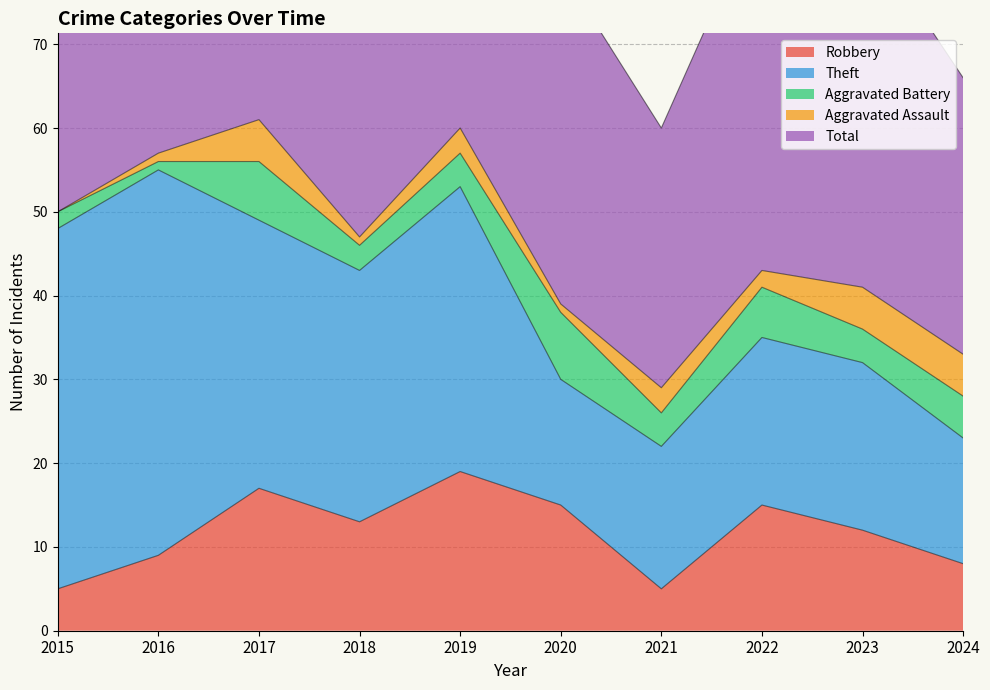

Reading left to right, transcribe all the data shown in this chart.

Robbery: 2015=5	2016=9	2017=17	2018=13	2019=19	2020=15	2021=5	2022=15	2023=12	2024=8
Theft: 2015=43	2016=46	2017=32	2018=30	2019=34	2020=15	2021=17	2022=20	2023=20	2024=15
Aggravated Battery: 2015=2	2016=1	2017=7	2018=3	2019=4	2020=8	2021=4	2022=6	2023=4	2024=5
Aggravated Assault: 2015=0	2016=1	2017=5	2018=1	2019=3	2020=1	2021=3	2022=2	2023=5	2024=5
Total: 2015=51	2016=57	2017=62	2018=48	2019=60	2020=40	2021=31	2022=44	2023=43	2024=33